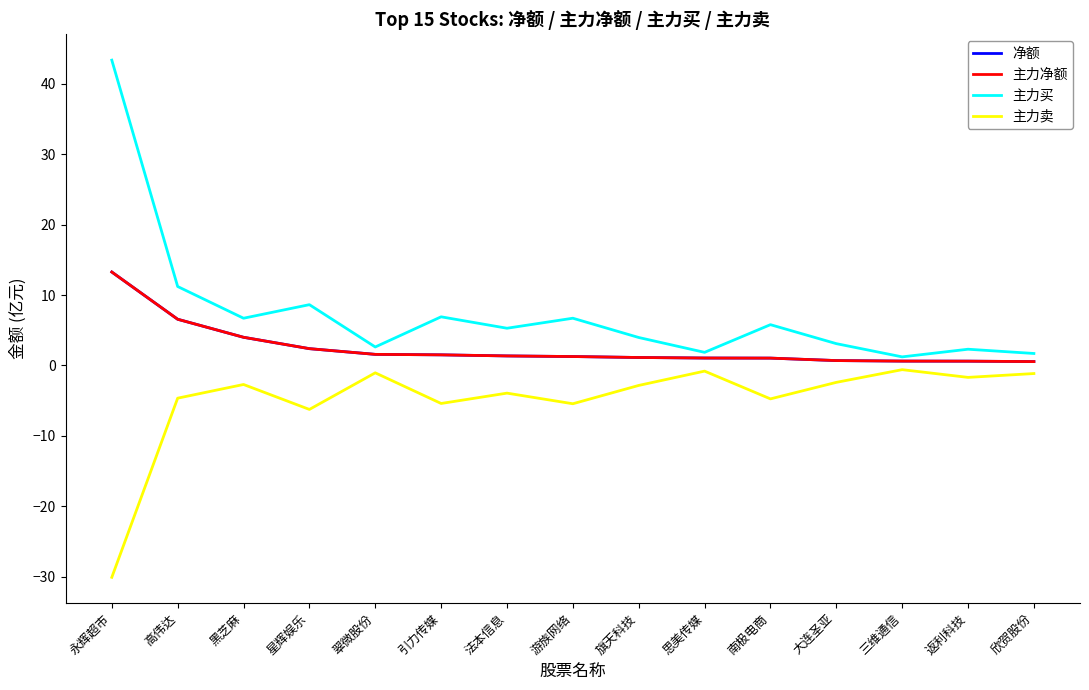

Is it true that 主力买 equals 16.5 at 高伟达?

False